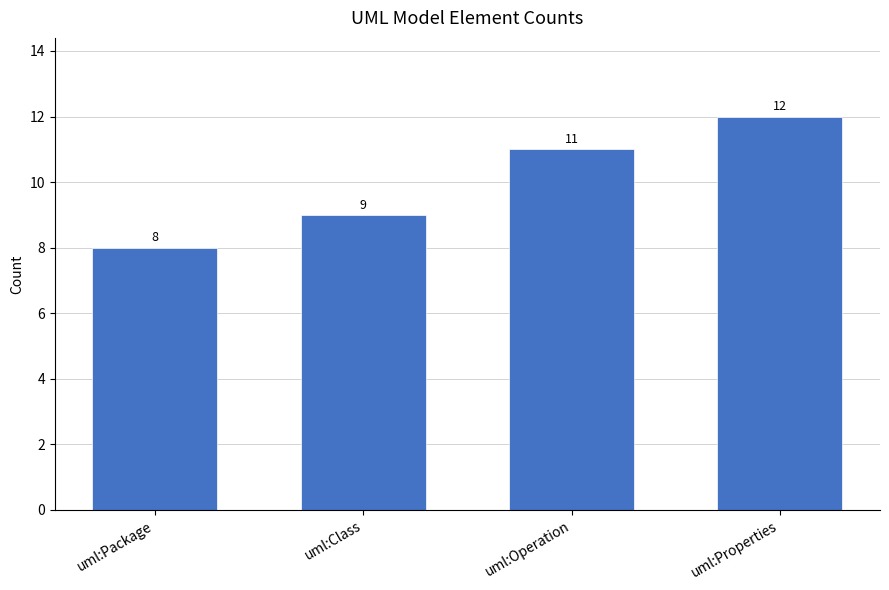

Is it true that the value at uml:Properties is 19?

False